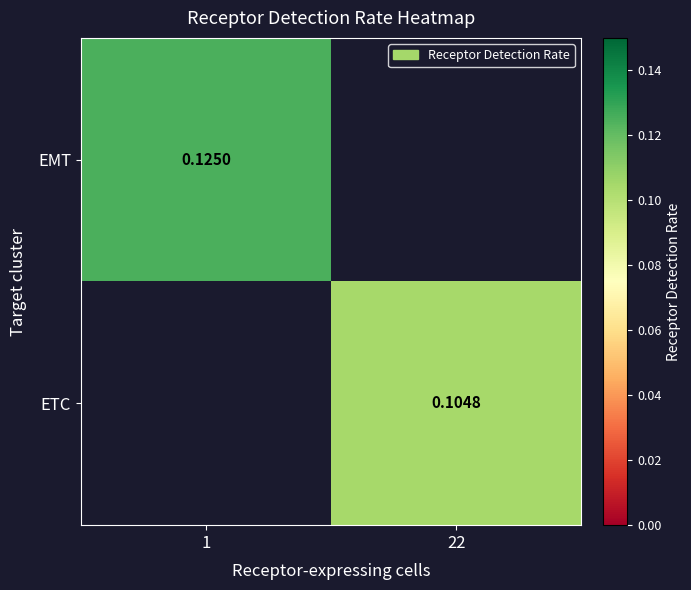

Is the value of EMT at 1 greater than the value of ETC at 22?

Yes